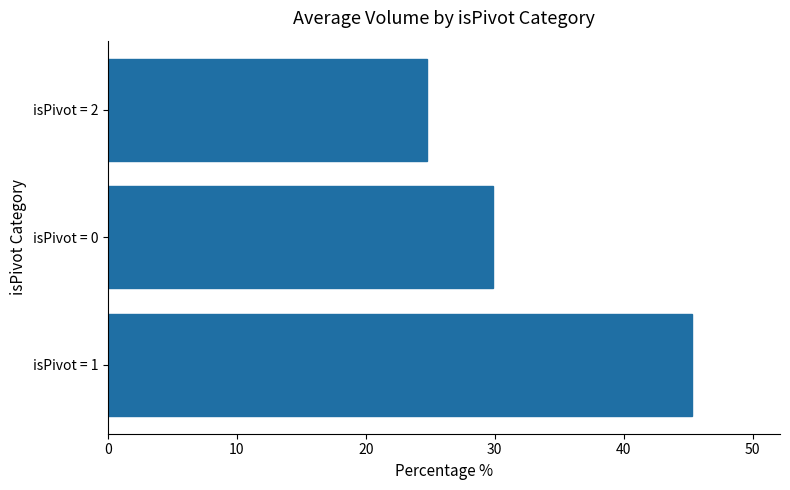

How many data points are less than 29?

1